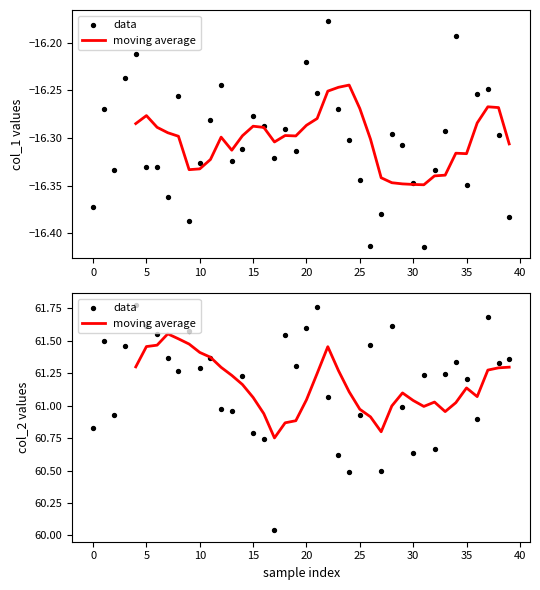

Which series contains the highest Y value?

col_2